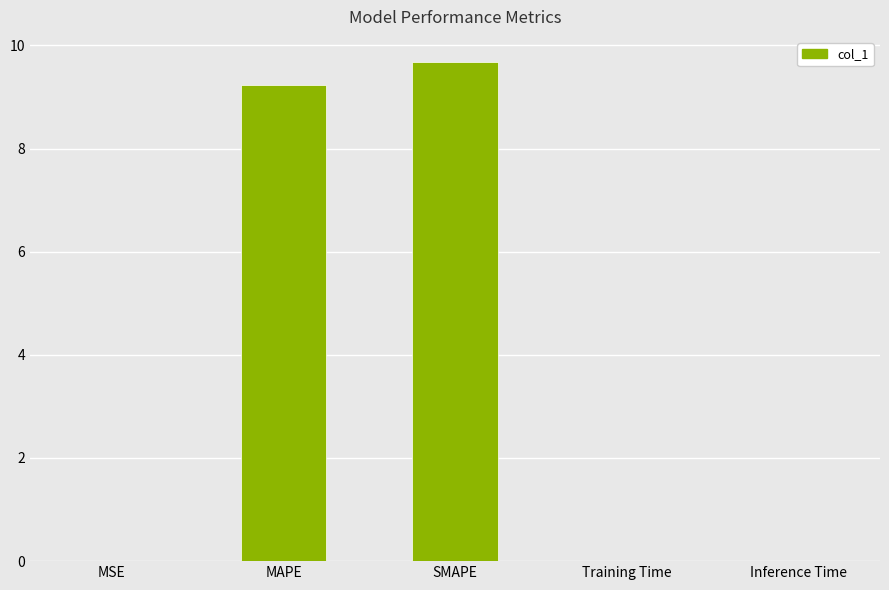

Read the value at MAPE.

9.2